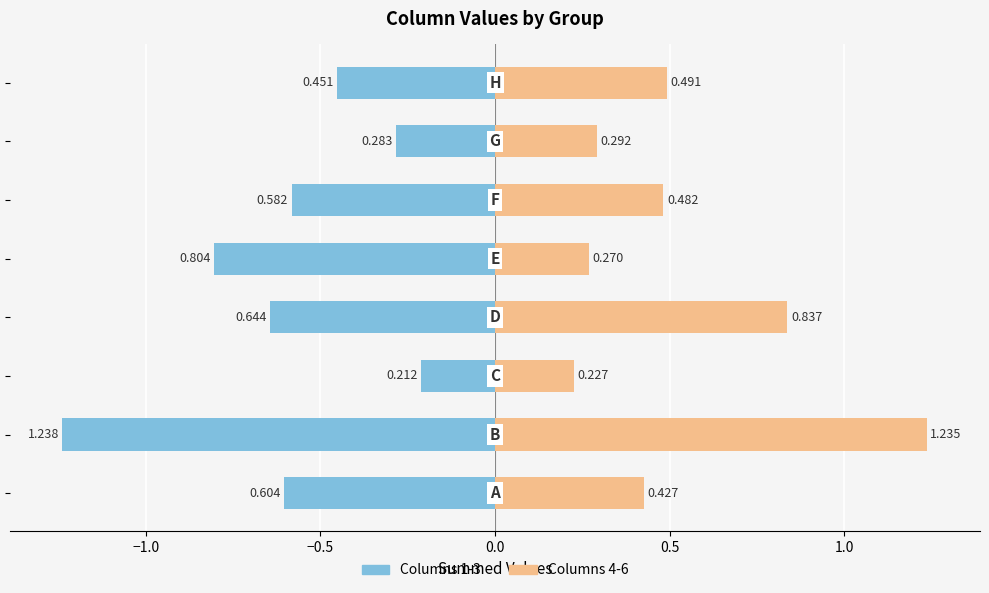

What is the sum of all Columns 1-3 values?

-4.8